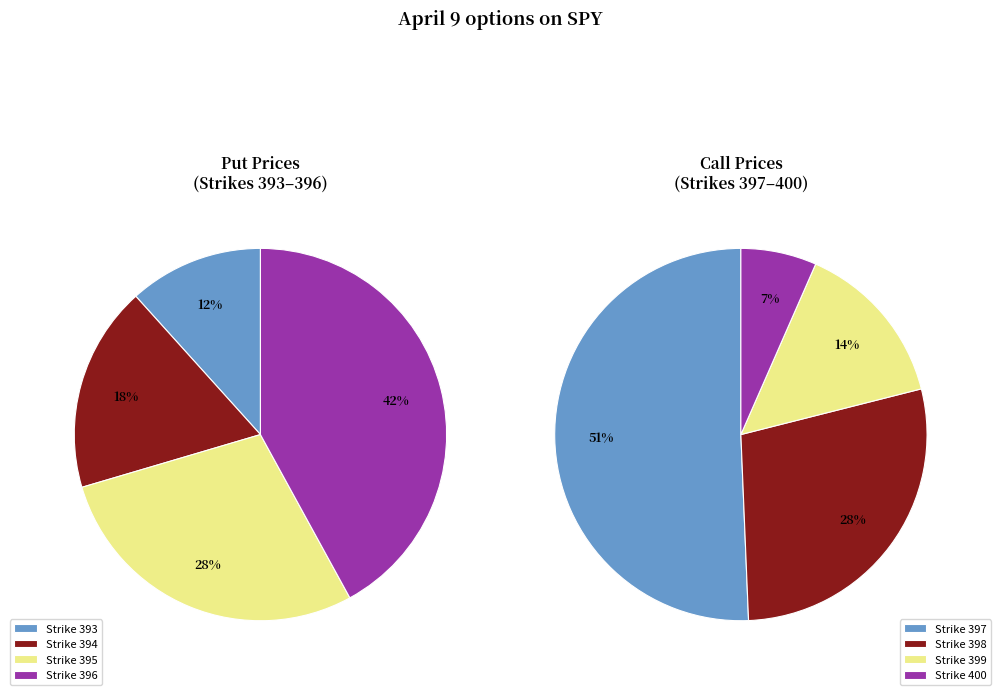

What is the total percentage of 1 and 0?

29.6%